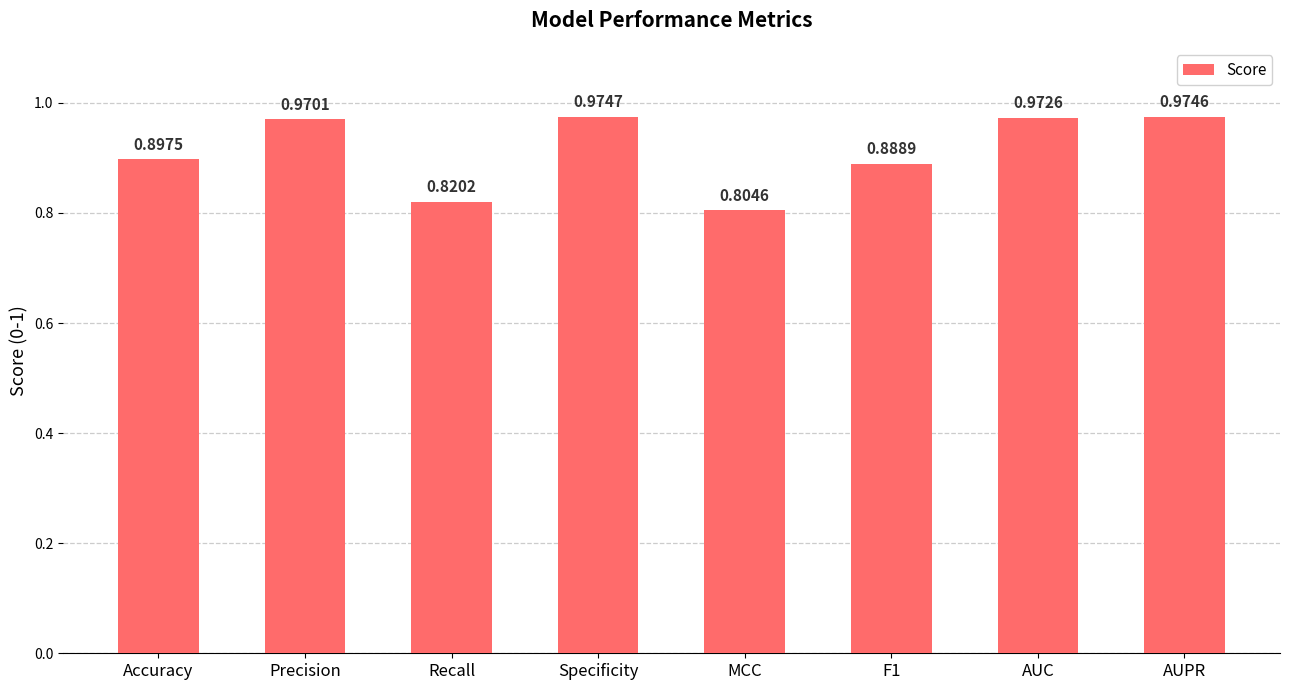

Count the number of data series in this chart.

1